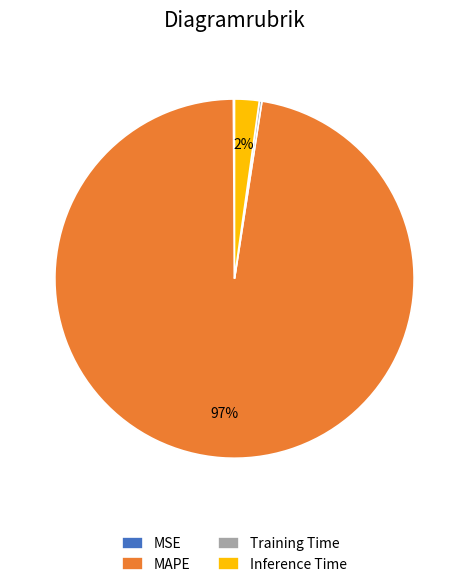

Which category has the biggest portion of the pie?

MAPE